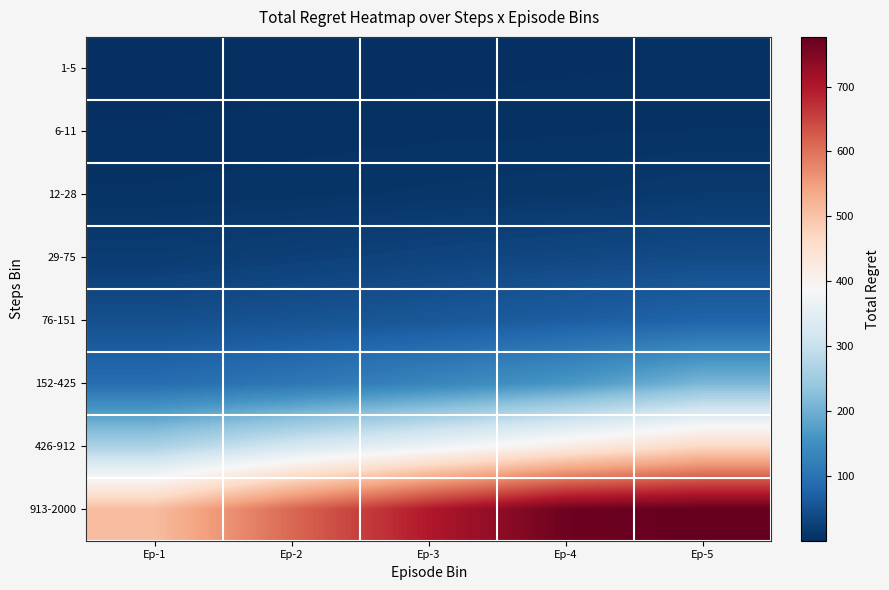

What is the total value across all series at Ep-5?

1602.3